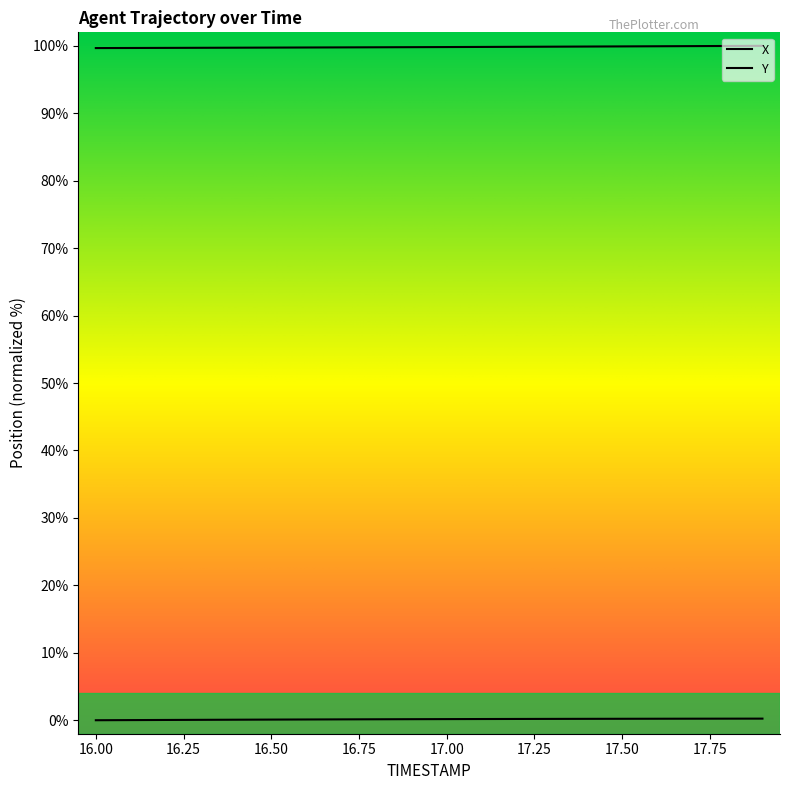

True or false: X and Y cross at least once.

False